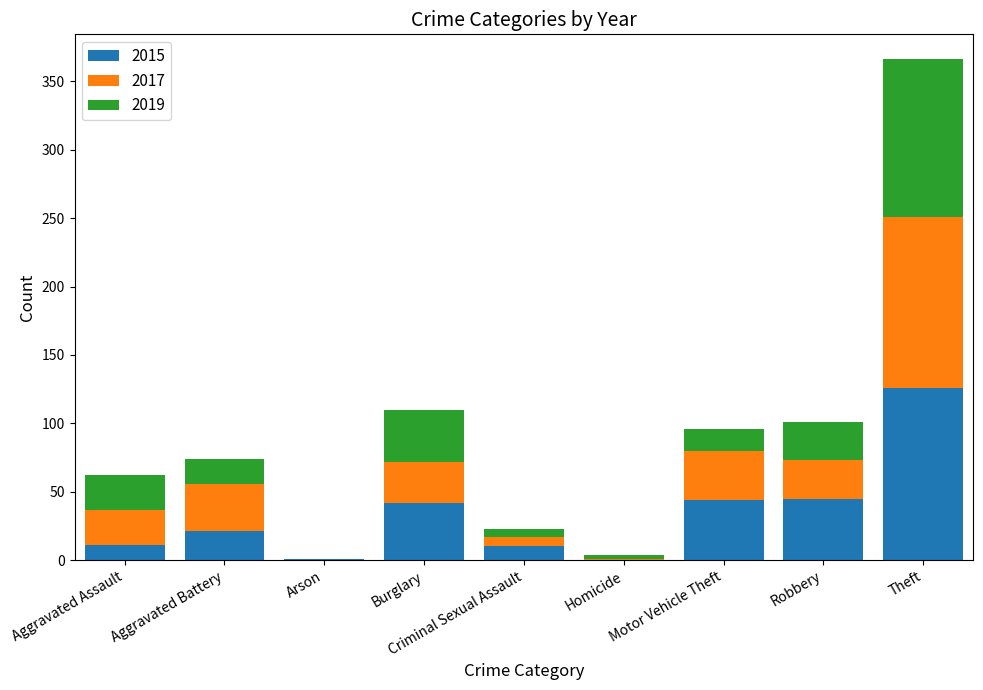

Does the chart contain stacked bars?

Yes